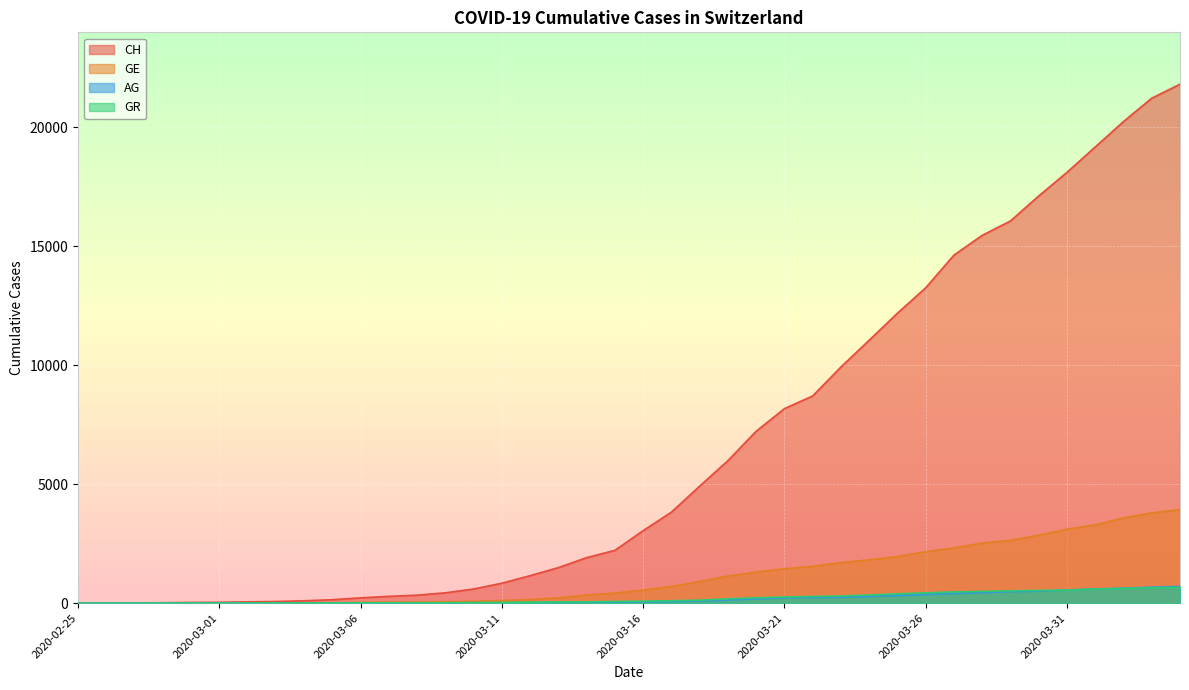

The value of GR at 2020-03-13 is 30. True or false?

False